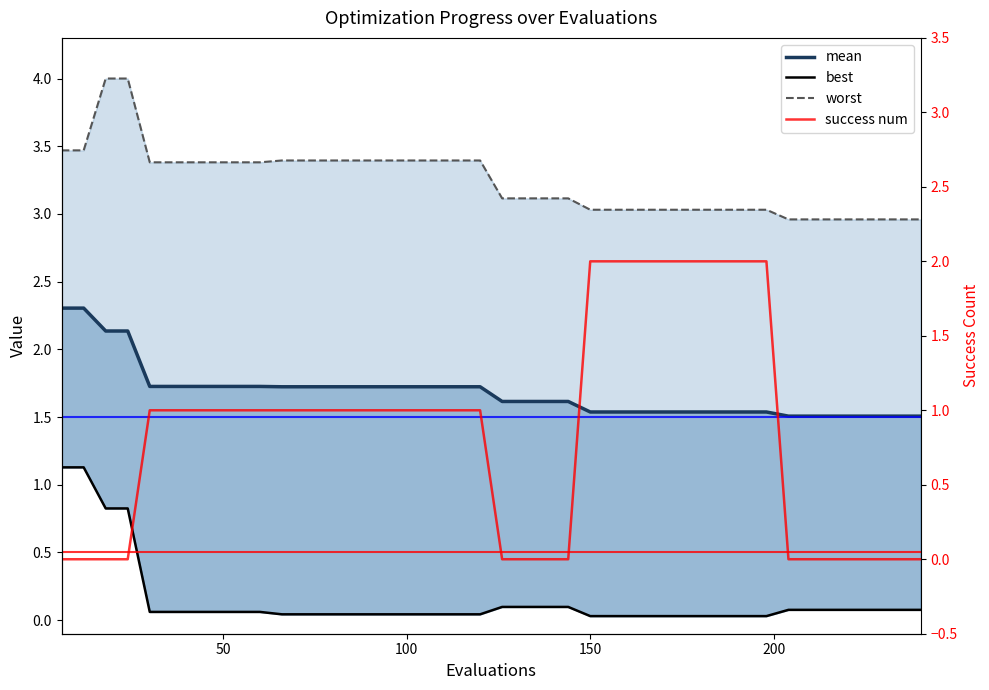

What is the average value of the worst series?

3.2